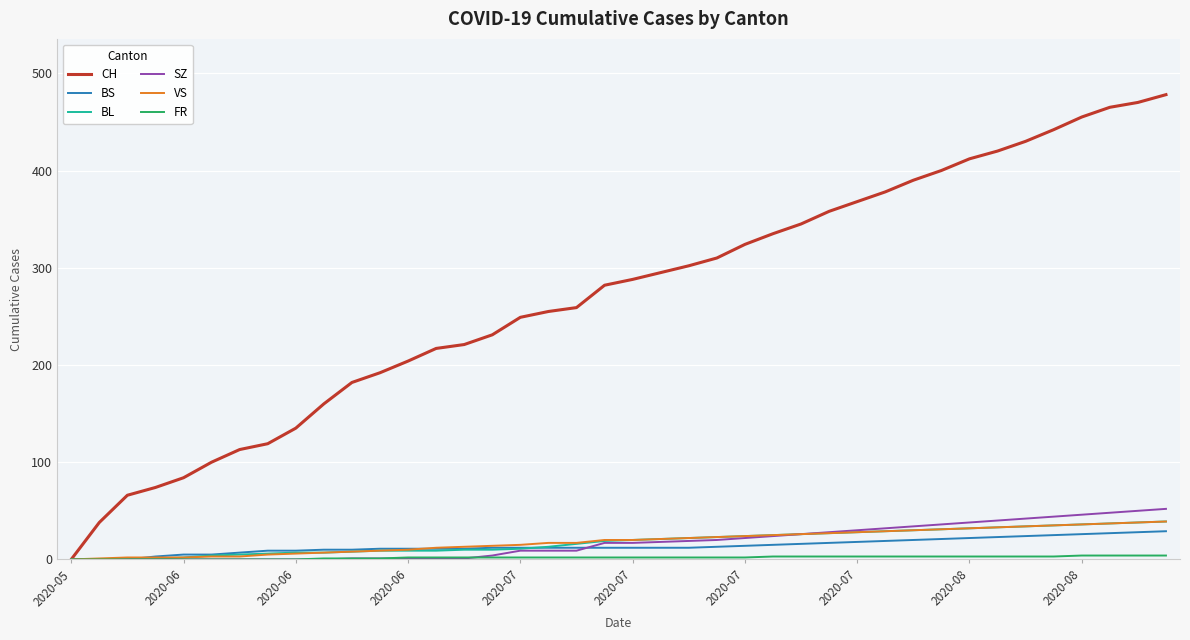

Which series has the widest spread of values?

CH